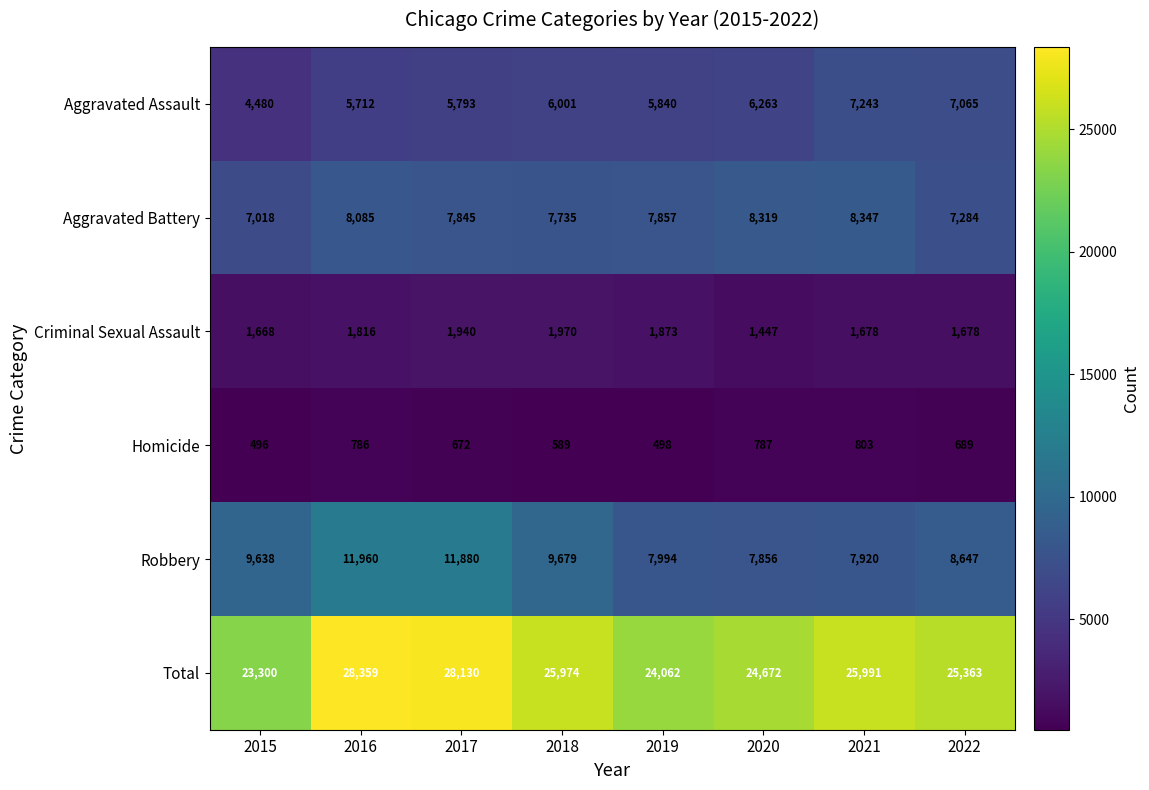

At which category does the chart reach its peak across all series?

2016